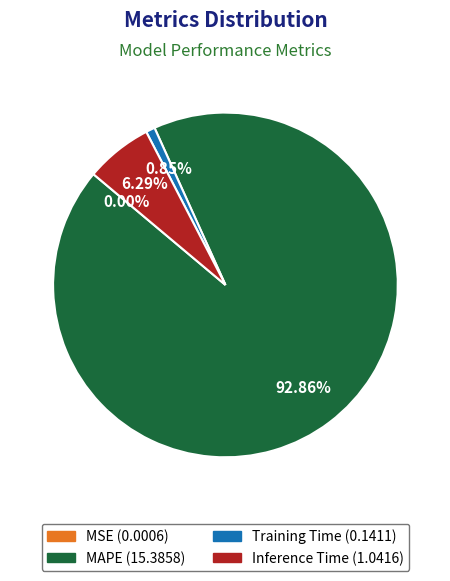

To the nearest percent, what is the average slice percentage?

25%